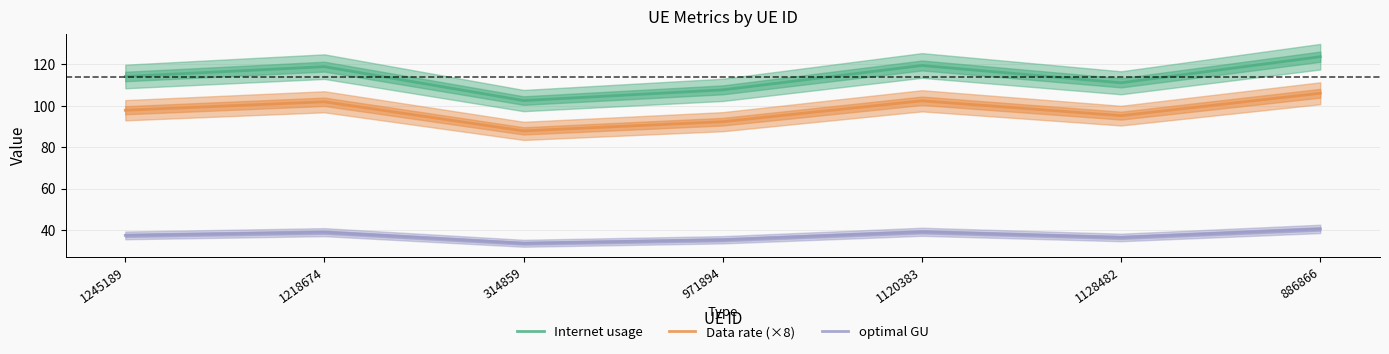

Reading left to right, extract all data points from this chart.

Internet usage: 1245189=114.2	1218674=118.9	314859=102.5	971894=107.7	1120383=119.5	1128482=111.1	886866=123.7
Data rate (×8): 1245189=97.9	1218674=101.9	314859=87.9	971894=92.3	1120383=102.4	1128482=95.2	886866=106.1
optimal GU: 1245189=37.4	1218674=38.9	314859=33.6	971894=35.3	1120383=39.1	1128482=36.4	886866=40.5